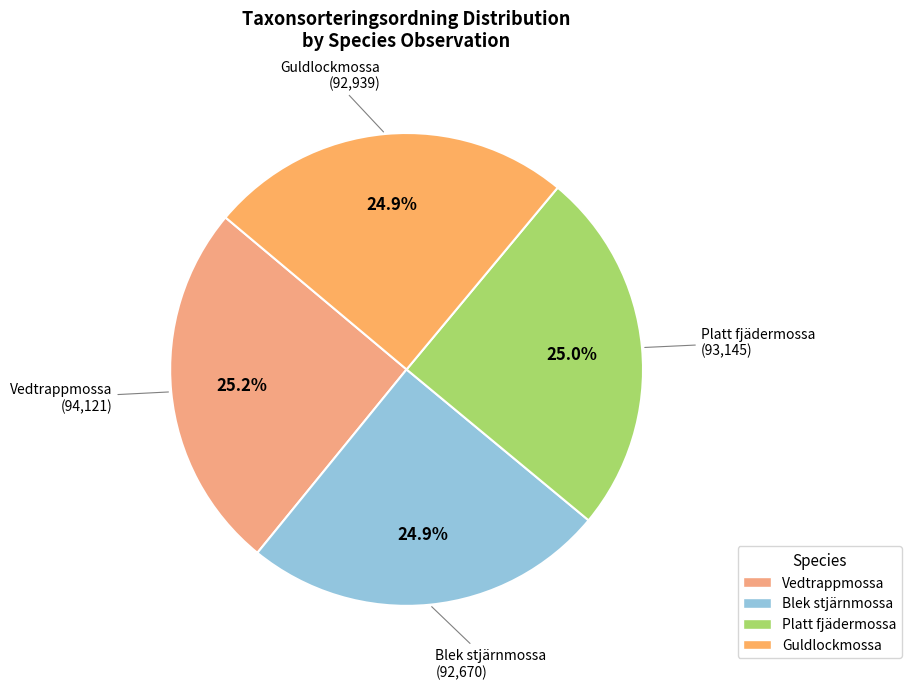

How many segments does this pie chart have?

4